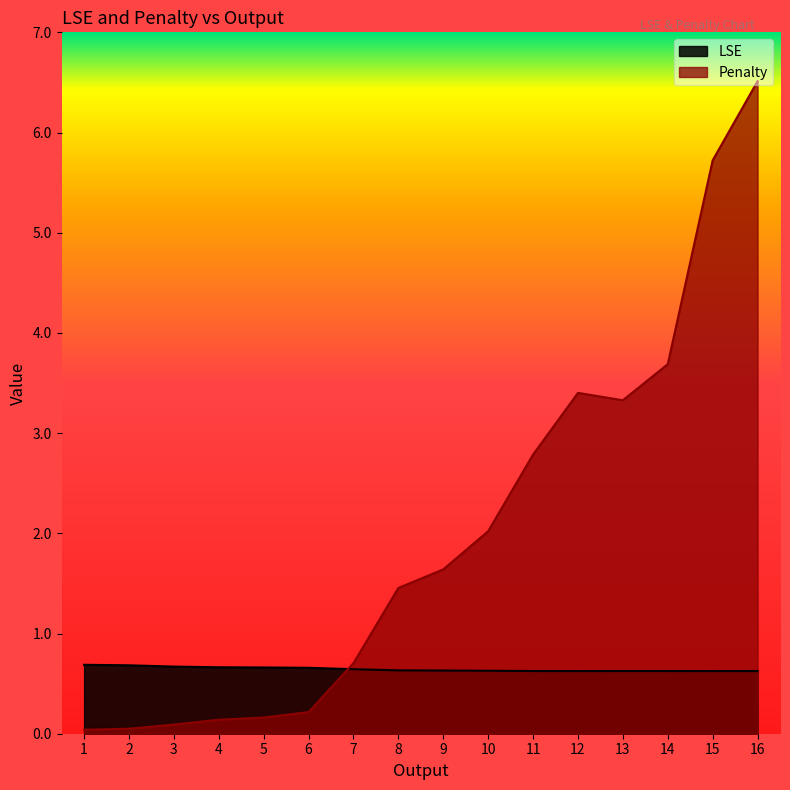

Where does the Penalty series first go above 1?

8